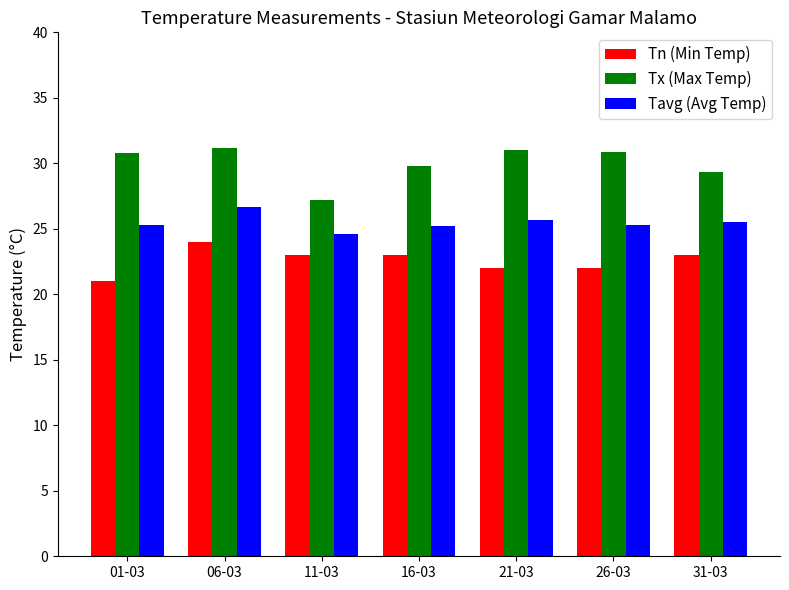

Count the number of categories in the chart.

7